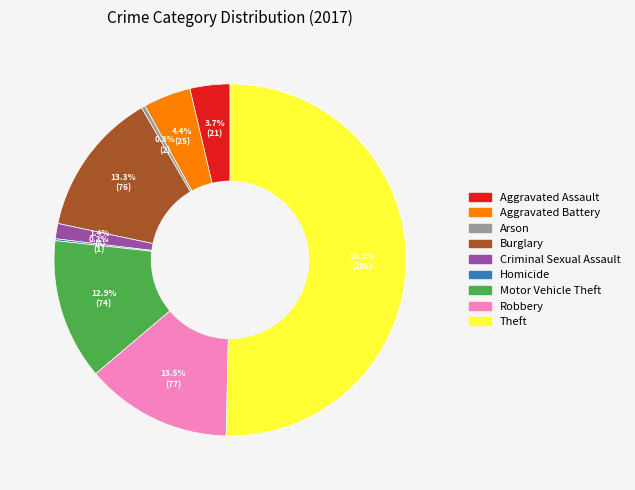

Between Robbery and Motor Vehicle Theft, which is larger?

Robbery